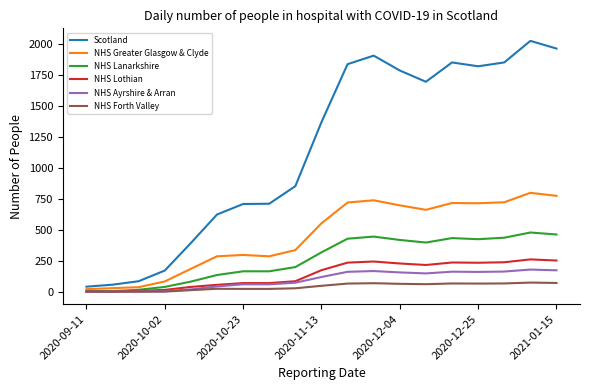

What is the greatest value displayed?

2028